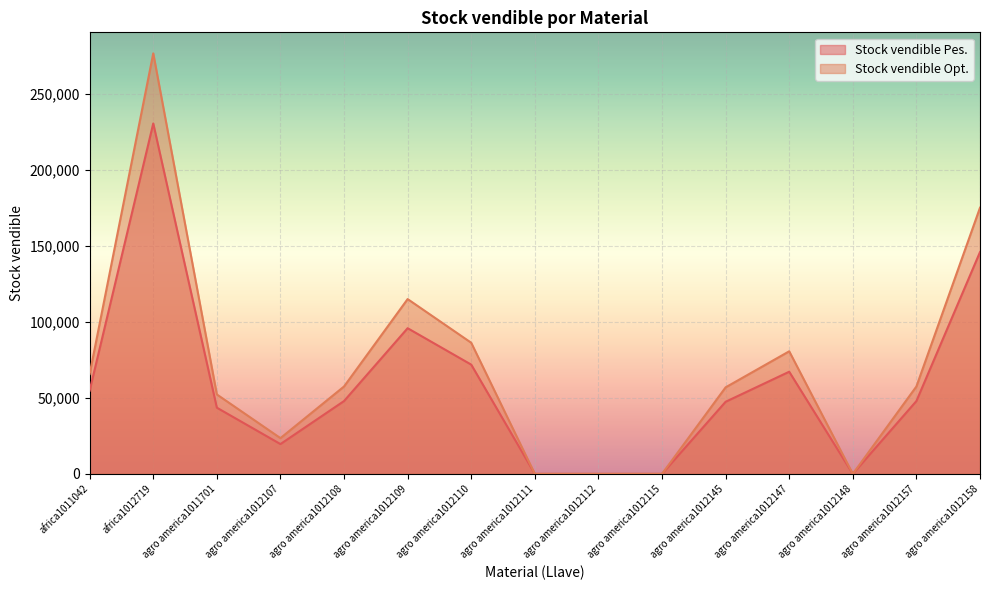

Which series has the largest total across all categories?

Stock vendible Opt.